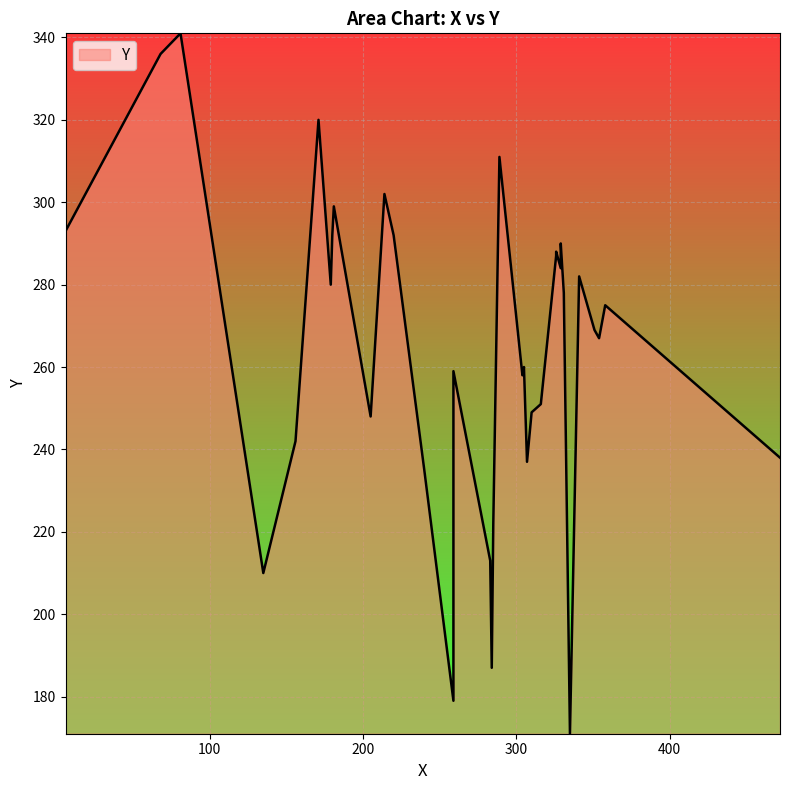

What is the average value?

264